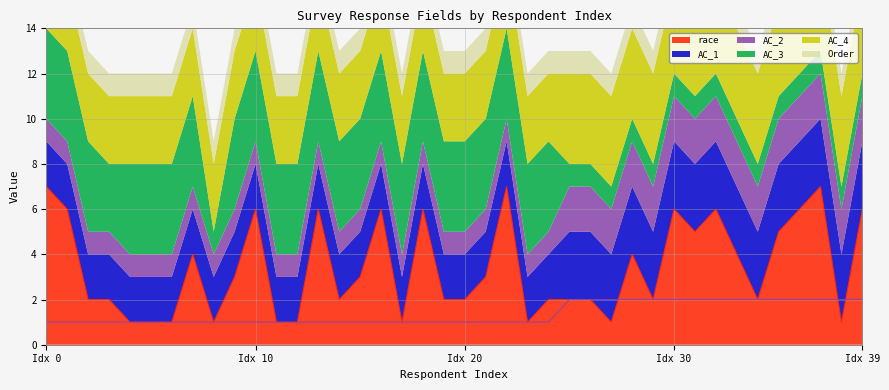

Is the value of AC_3 at 18 greater than the value of Order at 19?

Yes